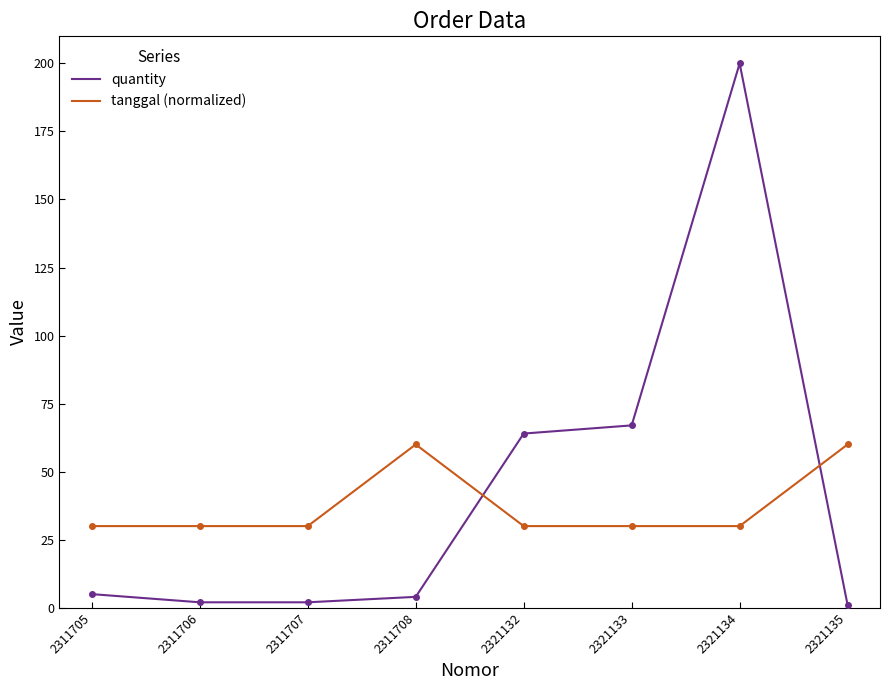

At which category does quantity reach its first local peak?

2321134